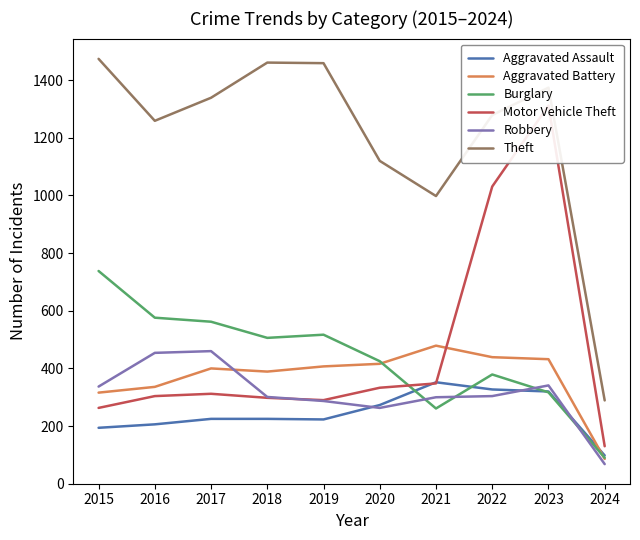

How many values in the Burglary series exceed 506?

4